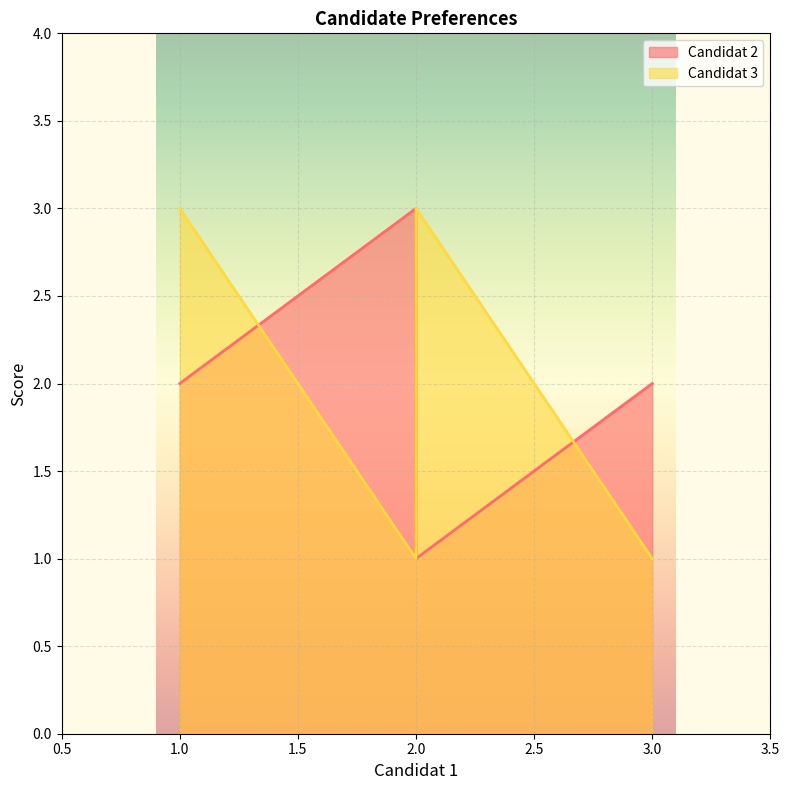

How many intersections are there between Candidat 2 and Candidat 3?

2